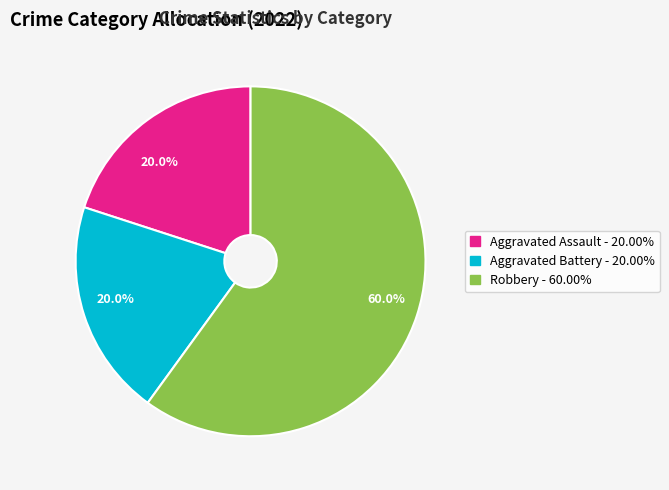

To the nearest percent, what portion does Aggravated Battery represent?

20%